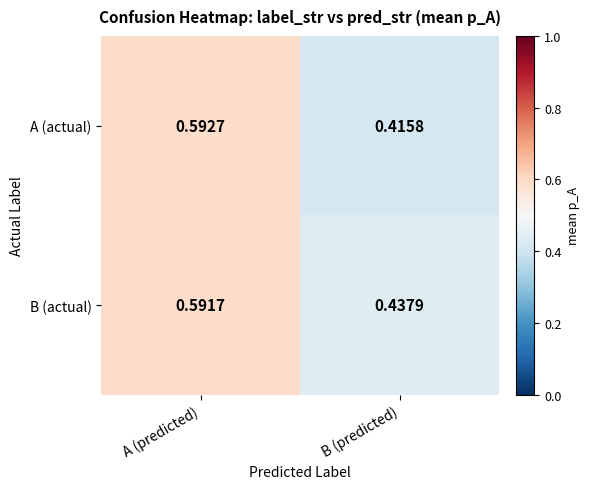

Which series has the widest spread of values?

A (actual)